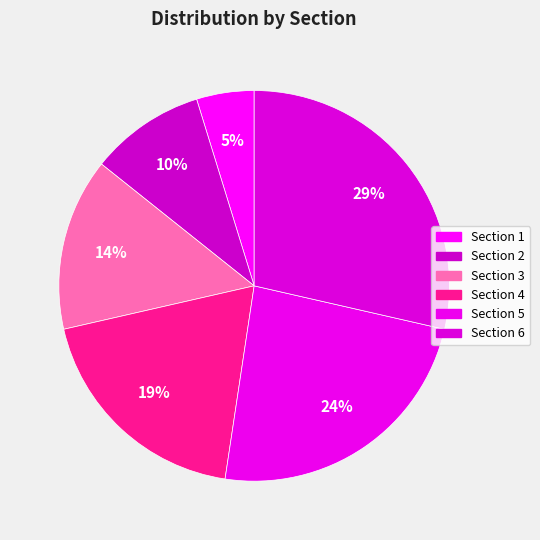

Count the number of slices in the pie.

6